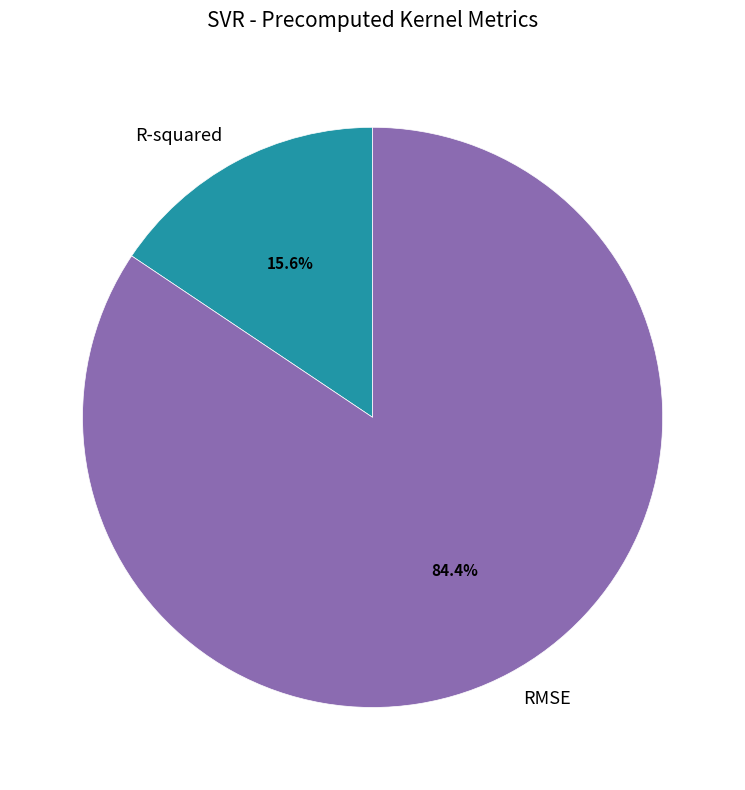

How many segments does this pie chart have?

2